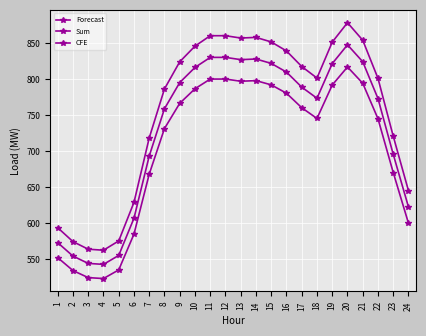

Is it true that CFE equals 800.5 at 12?

True